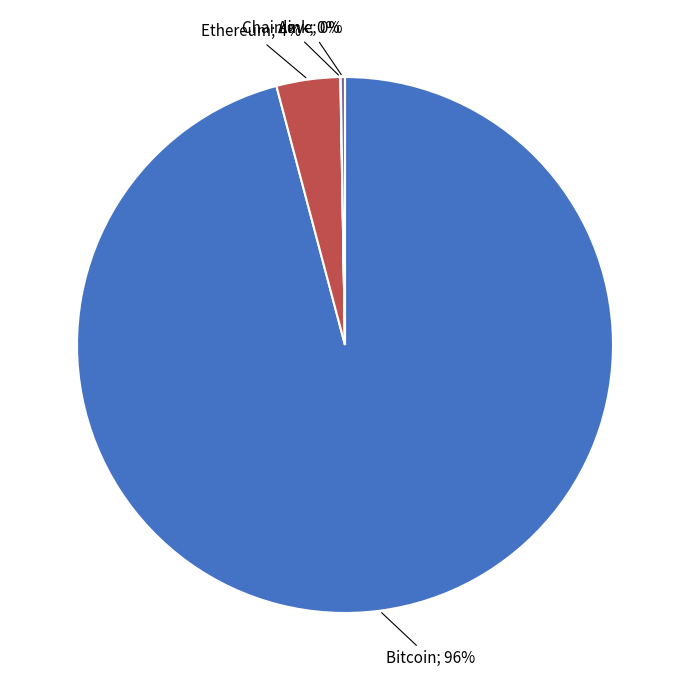

Does any single category account for the majority?

Yes